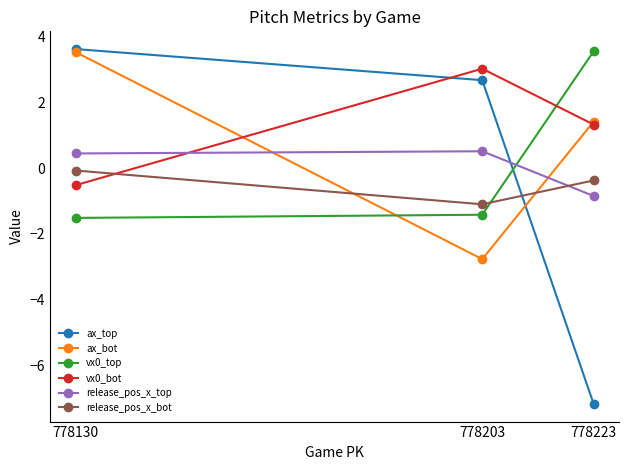

The ax_top series shows -12.2 at 778223. True or false?

False